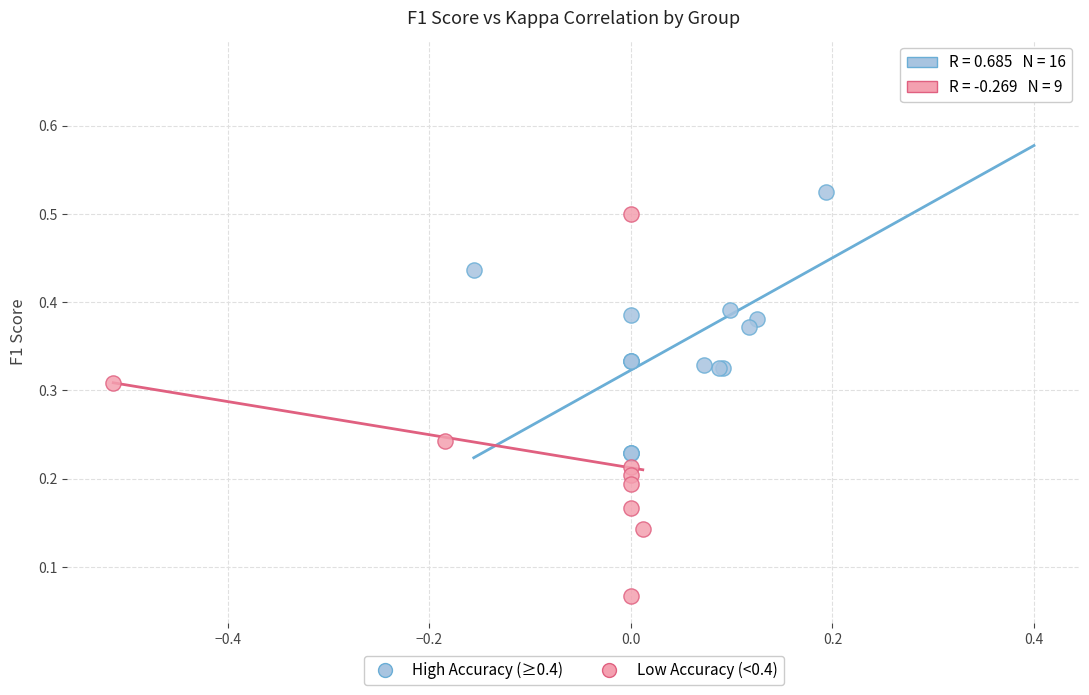

Which series reaches the minimum Y coordinate?

Low Accuracy (<0.4)